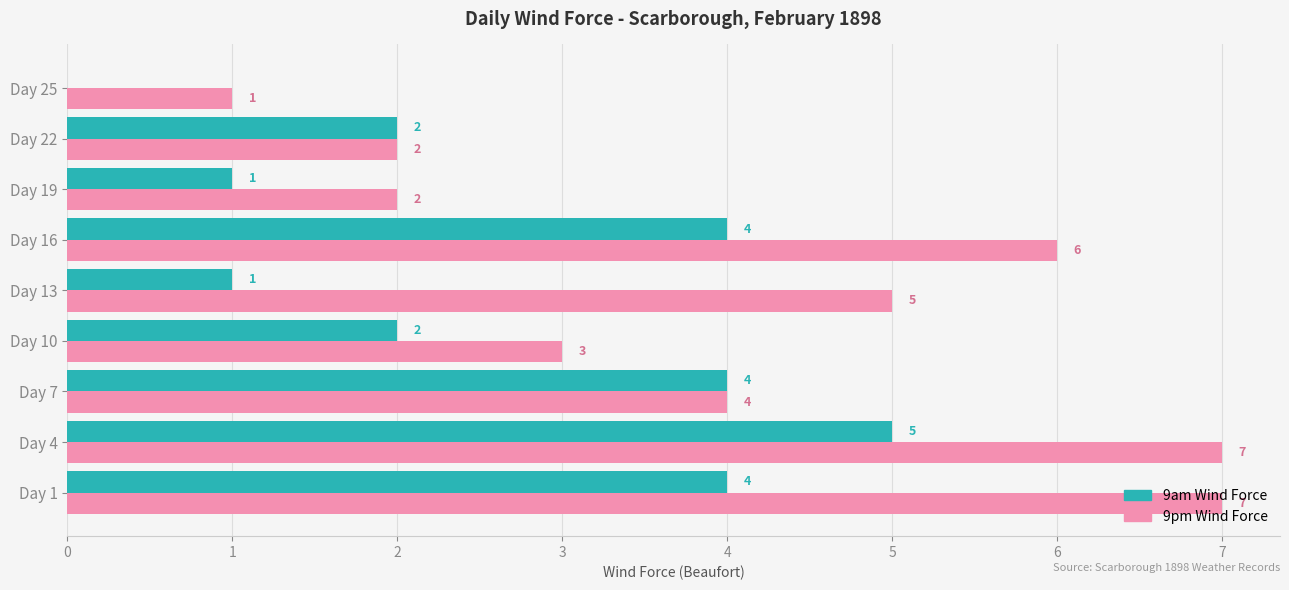

What is the total value across all series at Day 13?

6